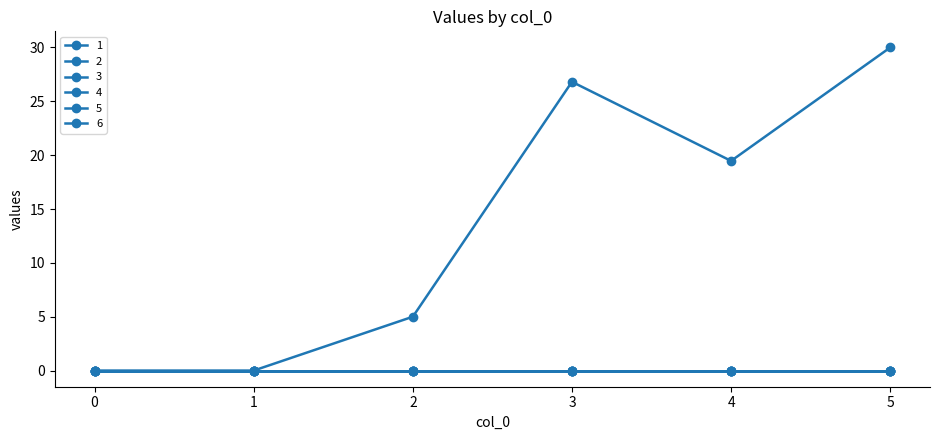

Is this an area chart (filled region under the line)?

No